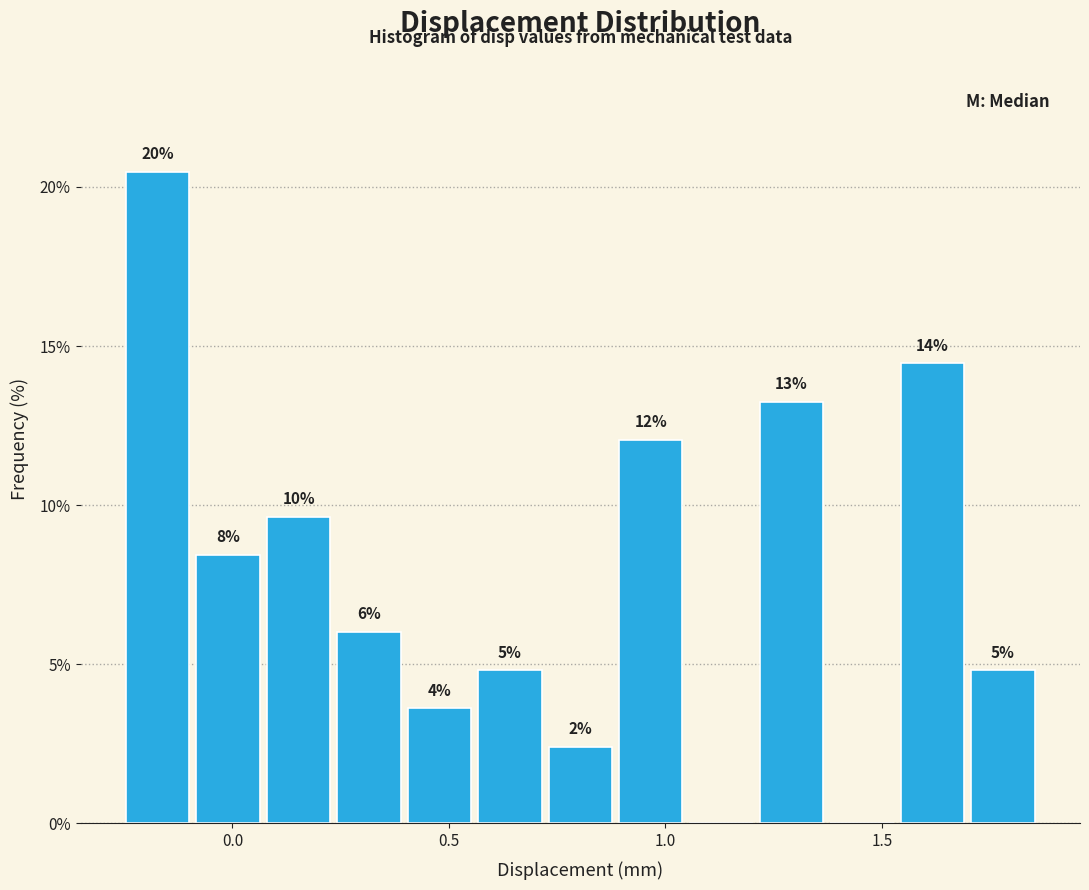

Read against the x-axis, roughly where is the centre of the tallest bar?

-0.15